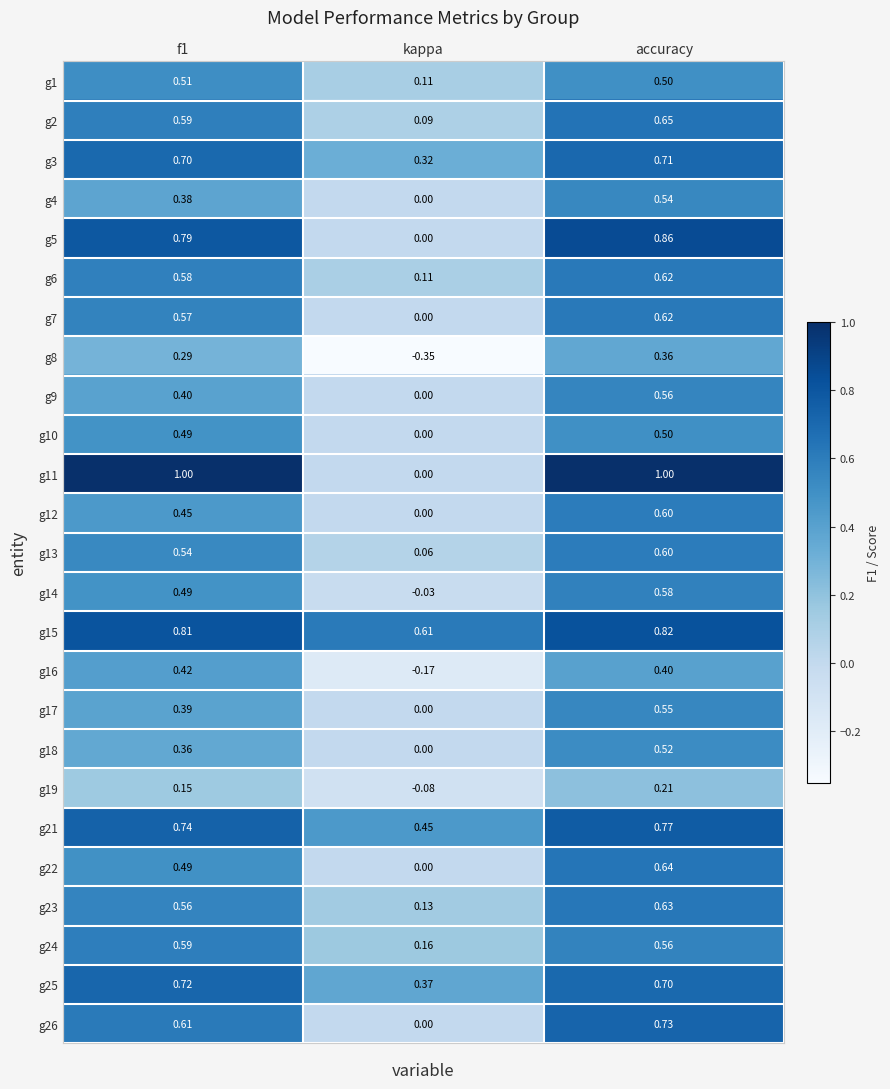

Where is g6 nearest to the value 0?

kappa